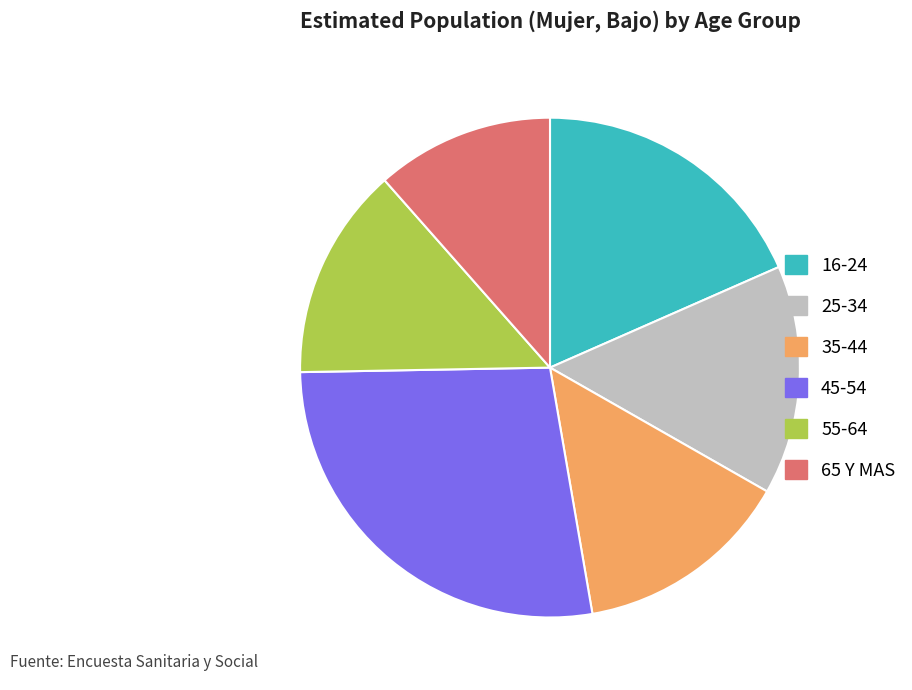

Is the sum of 65 Y MAS and 55-64 greater than half?

No